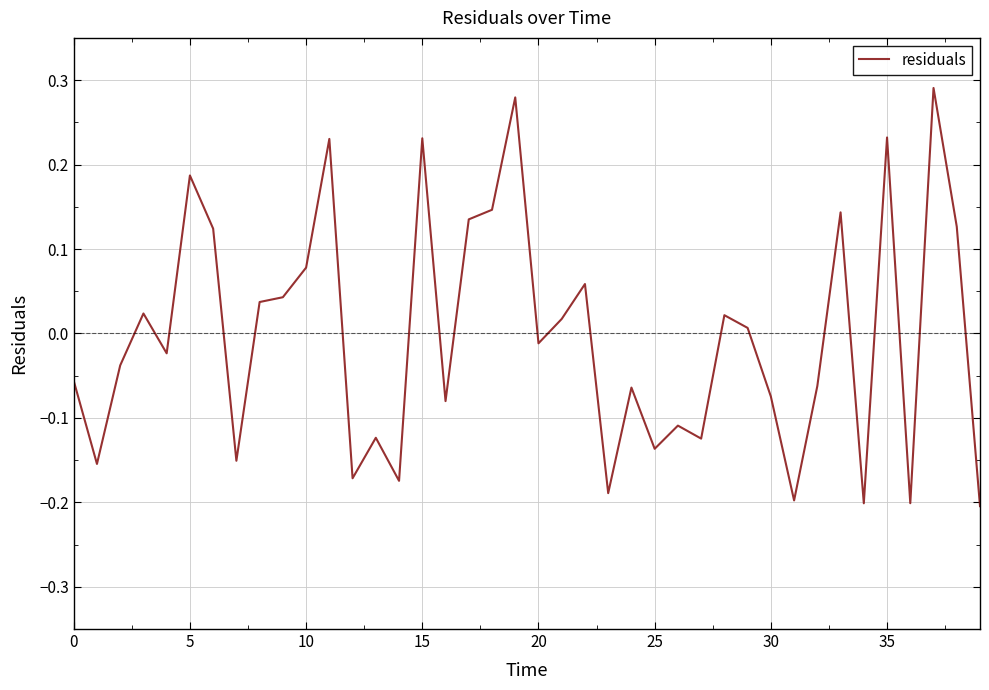

What is the difference between the maximum and minimum values?

0.5